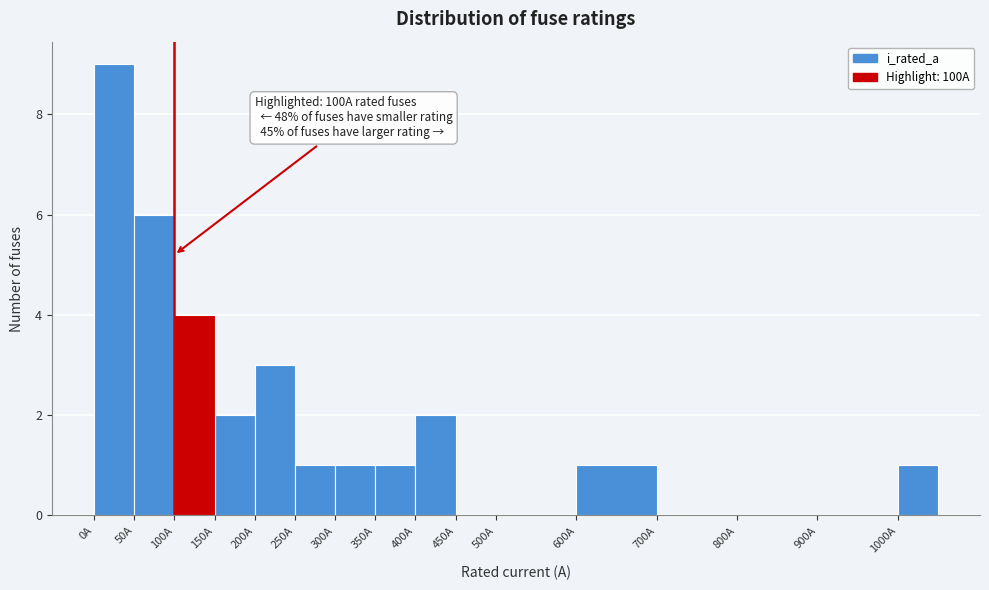

Which range on the x-axis has the tallest bar?

0 to 50